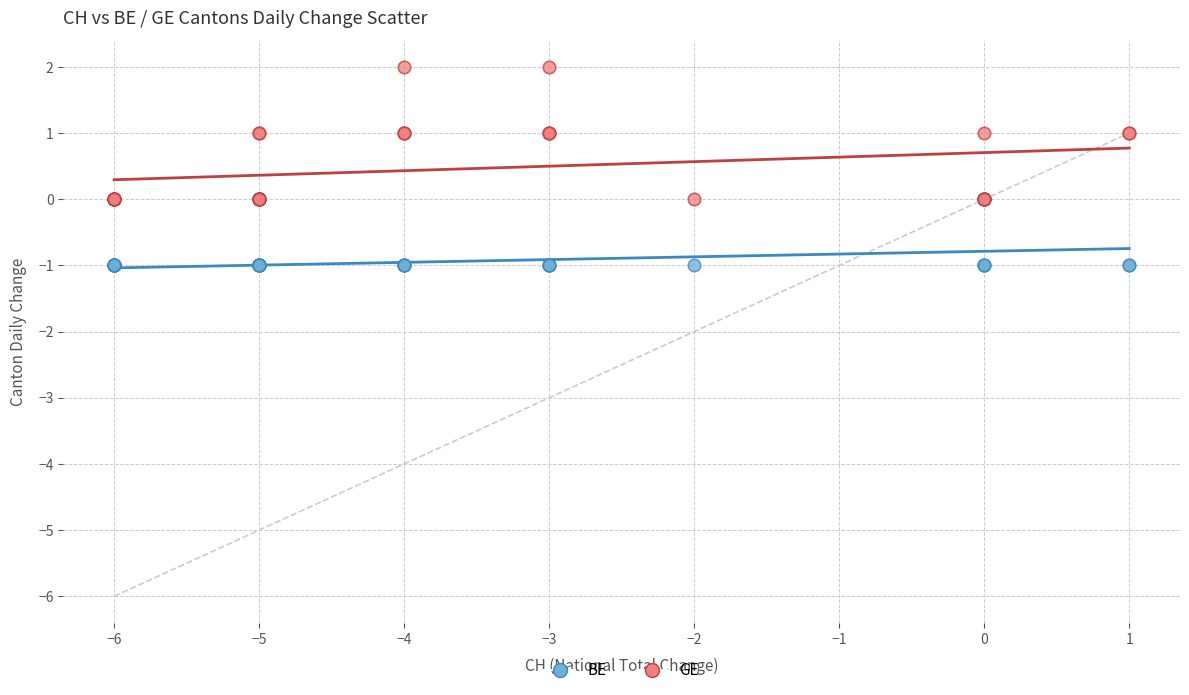

Which series contains the highest Y value?

GE